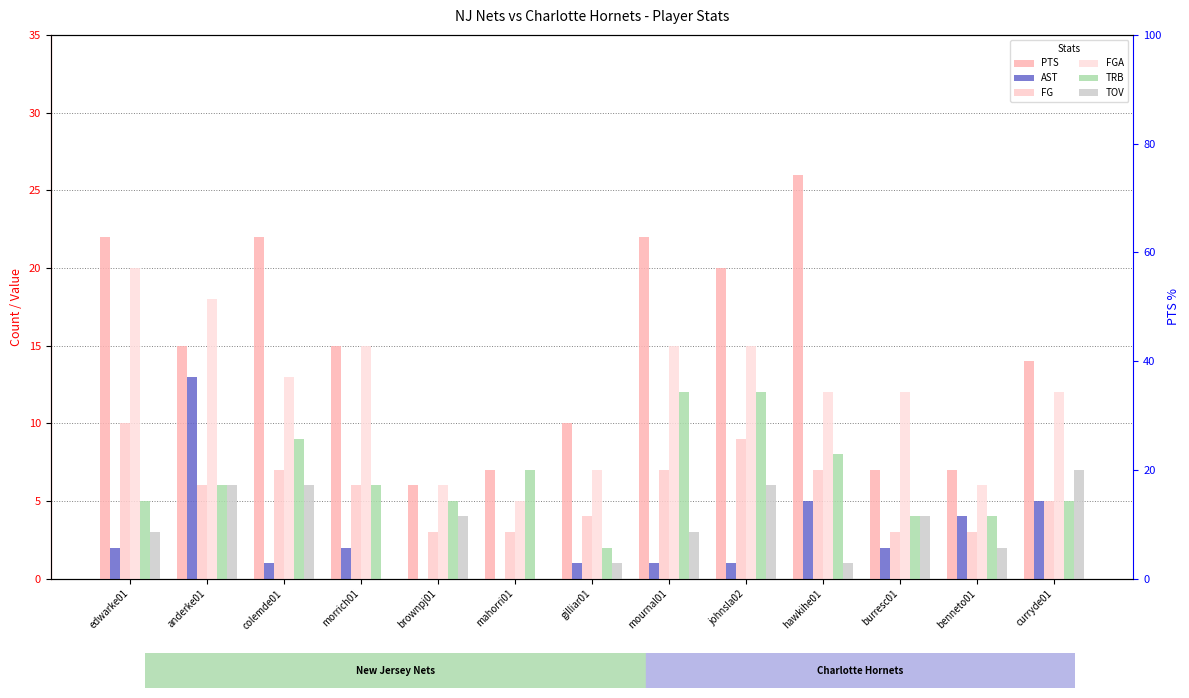

Rank the series by their maximum value, from lowest to highest.

TOV, FG, TRB, AST, FGA, PTS